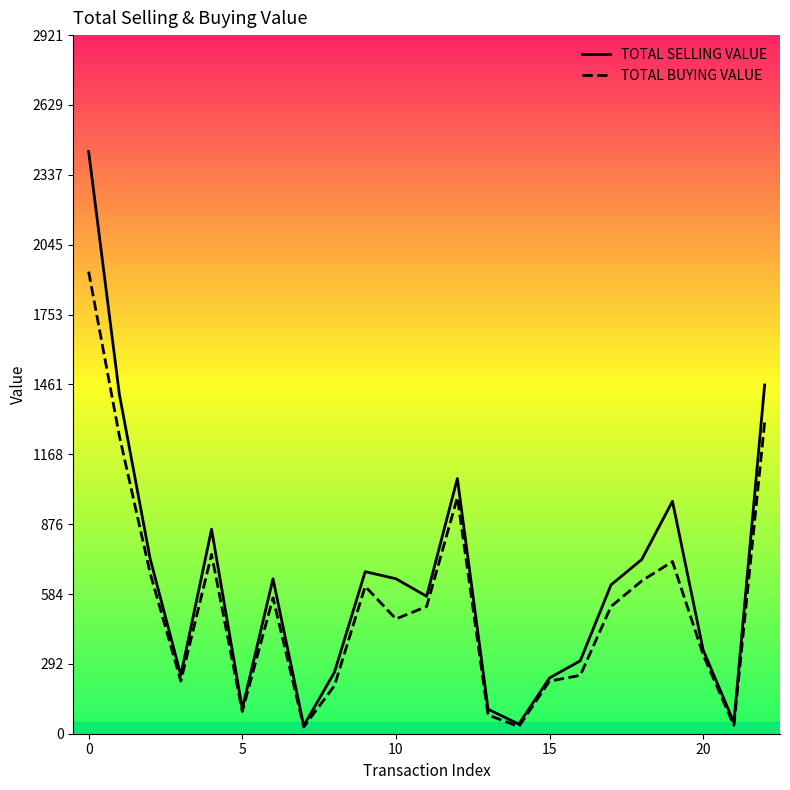

Which series has the largest range (max minus min)?

TOTAL SELLING VALUE